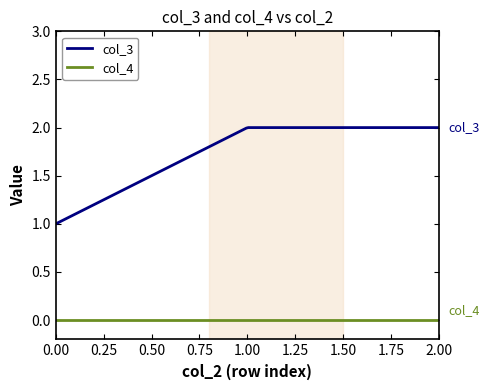

True or false: col_3 and col_4 cross at least once.

False